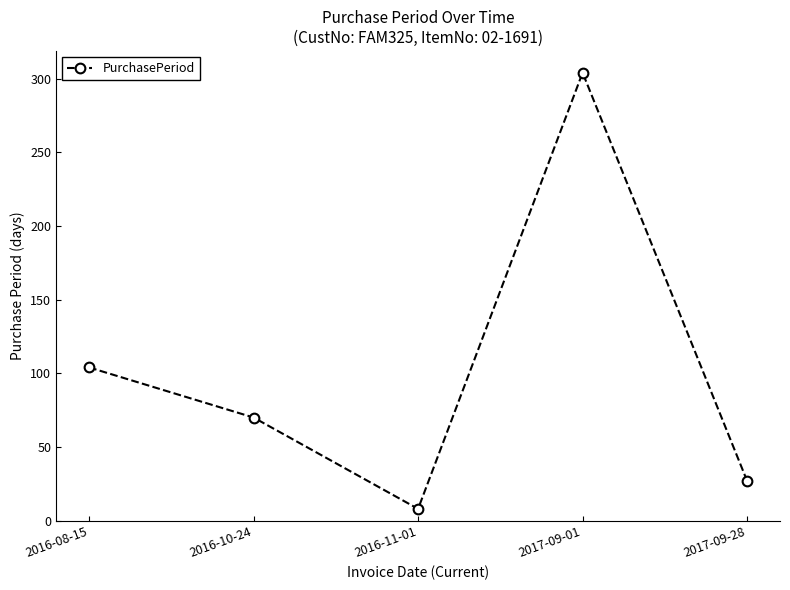

What is the label of the 5th point from the left?

2017-09-28